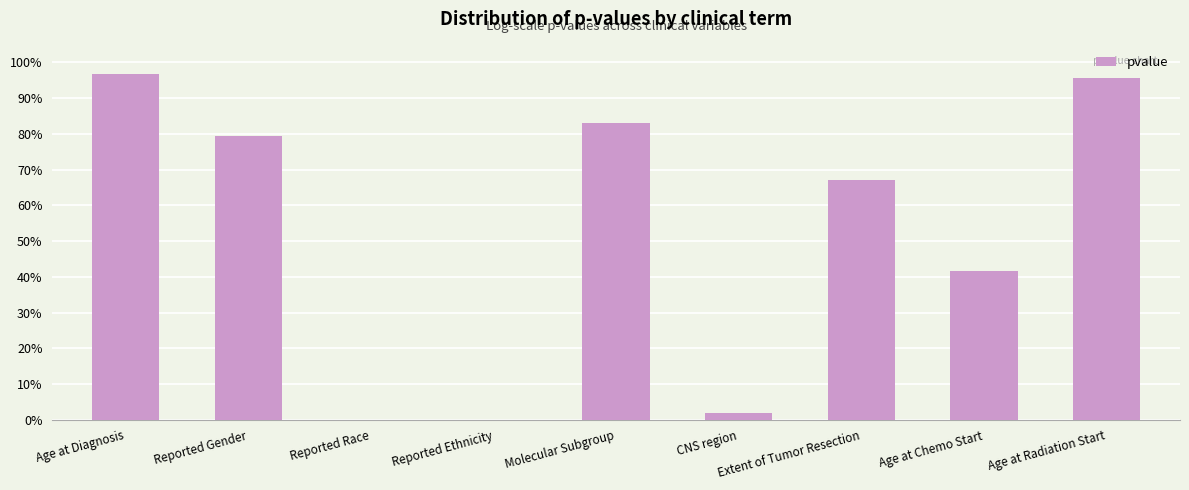

Reading left to right, what are all the values shown in this chart?

1.0	0.8	0.0	0.0	0.8	0.0	0.7	0.4	1.0